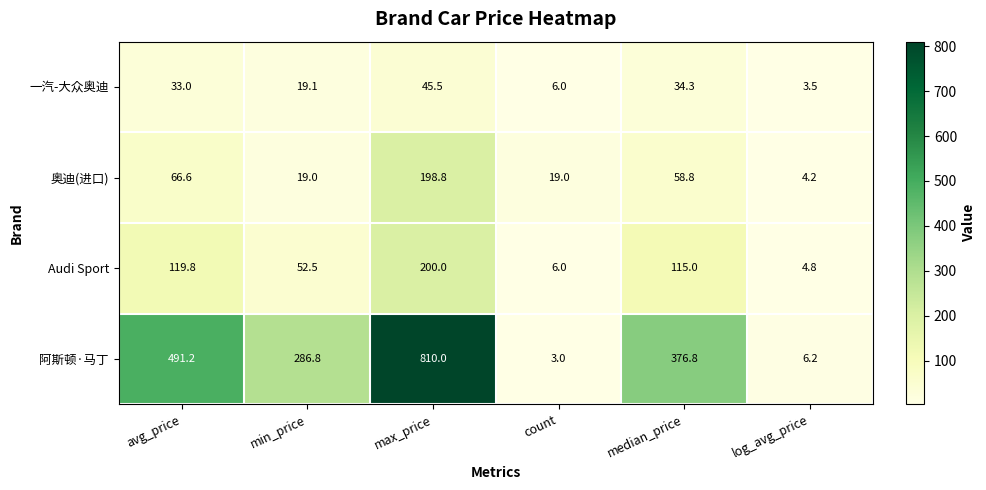

What is the sum of all 奥迪(进口) values?

366.4